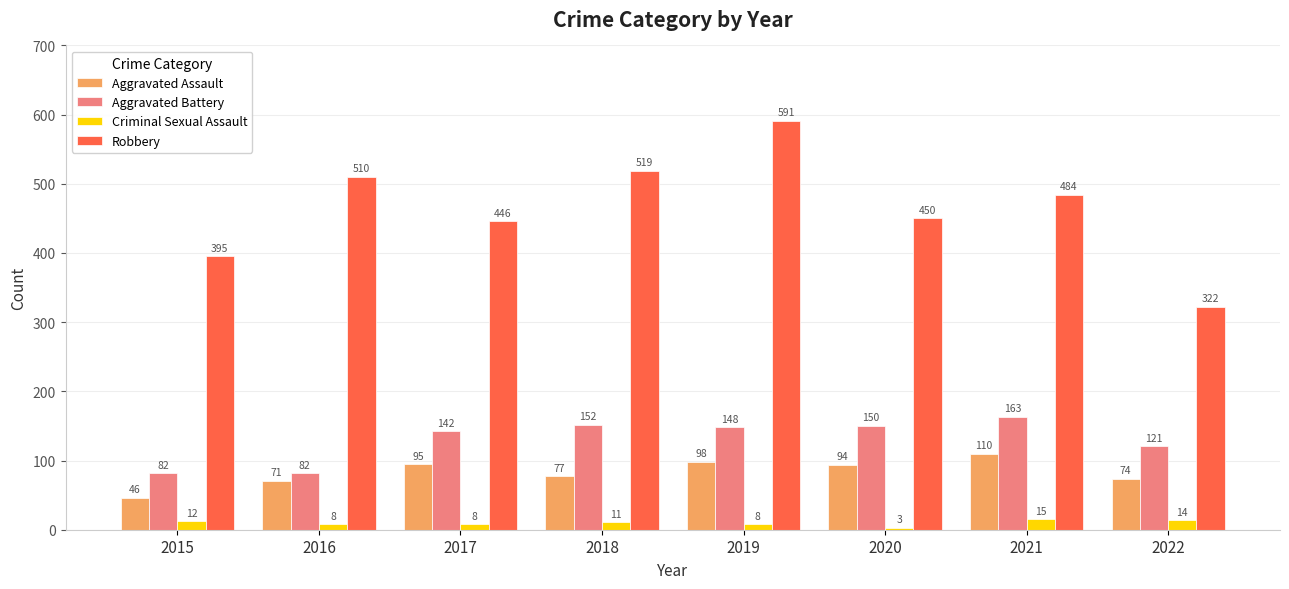

How many bars are there in total?

32